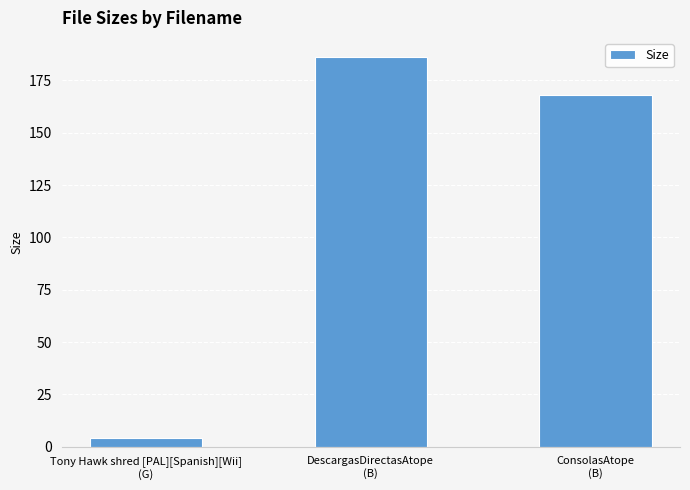

The chart shows a value of 255.4 at ConsolasAtope
(B). True or false?

False